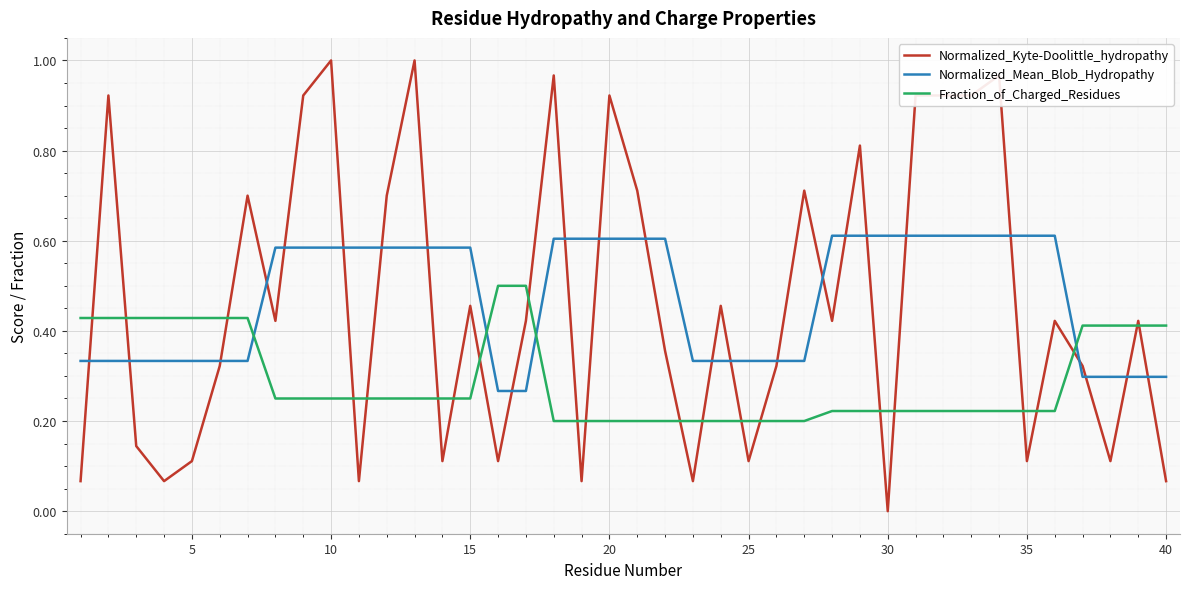

Count the number of data series in this chart.

3